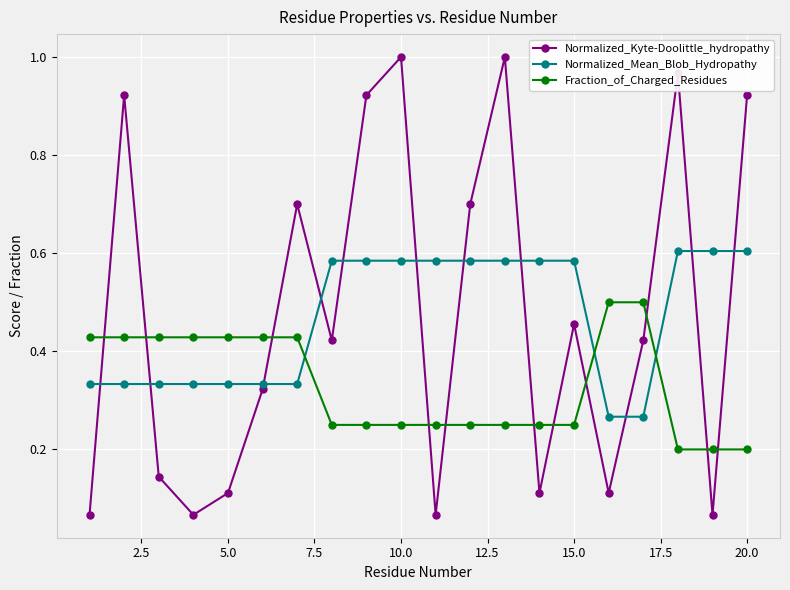

At how many categories does at least one series exceed 0?

20